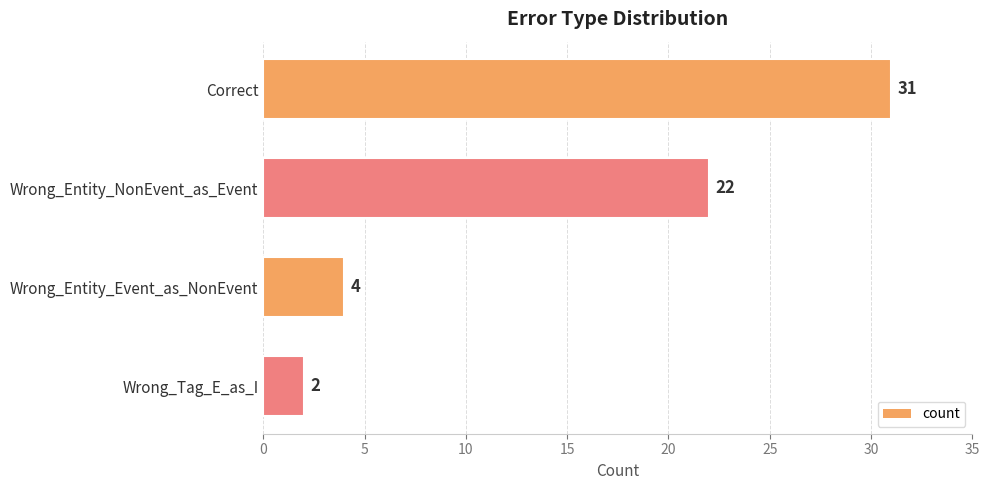

Is it true that the value at Wrong_Entity_NonEvent_as_Event is 12?

False